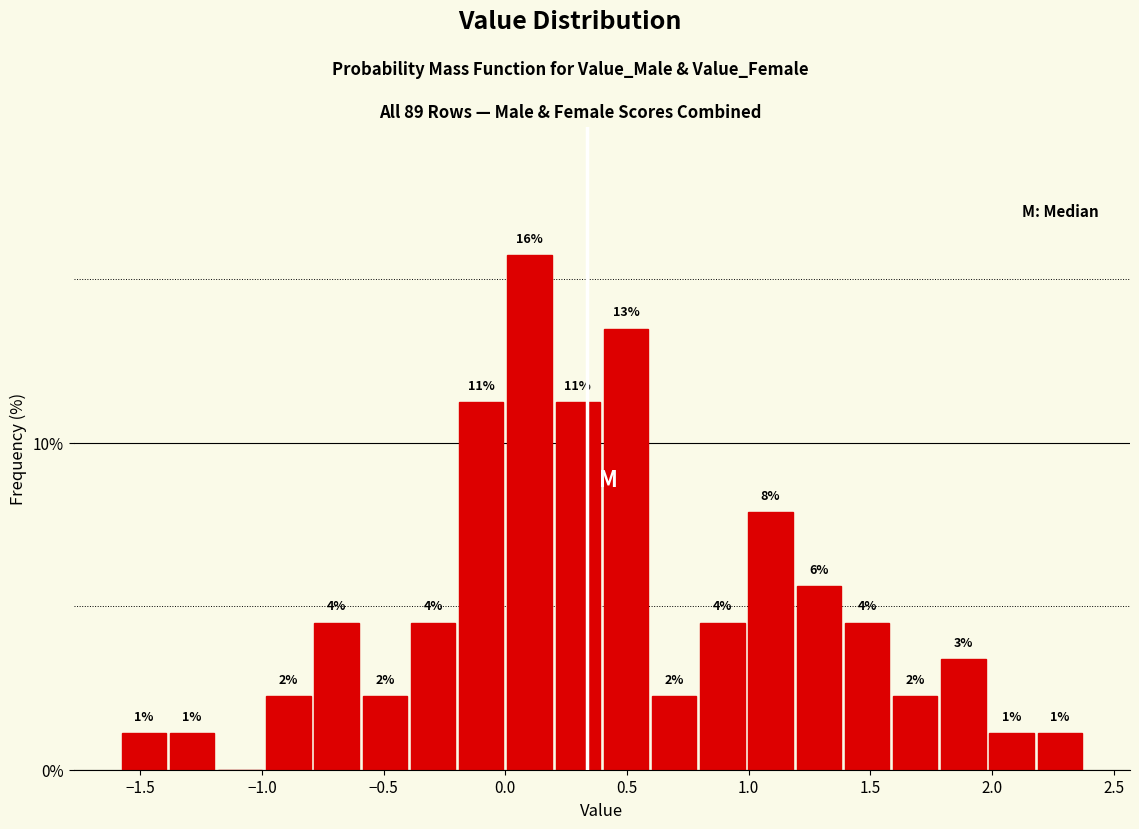

Around what value on the x-axis is the tallest bar? Give the approximate position of its centre, as read against the axis.

0.10